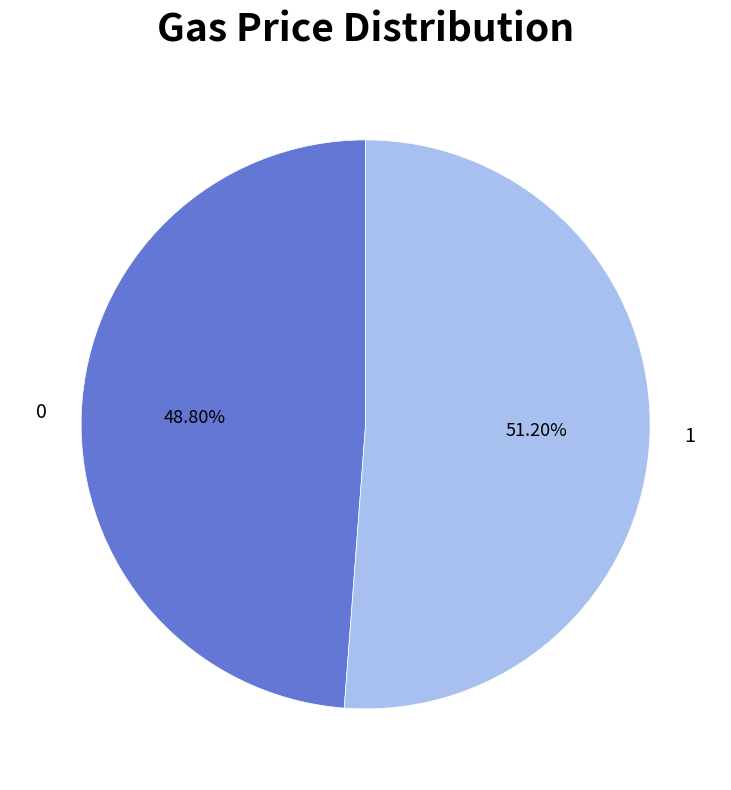

Combined, do 0 and 1 account for over 50%?

Yes